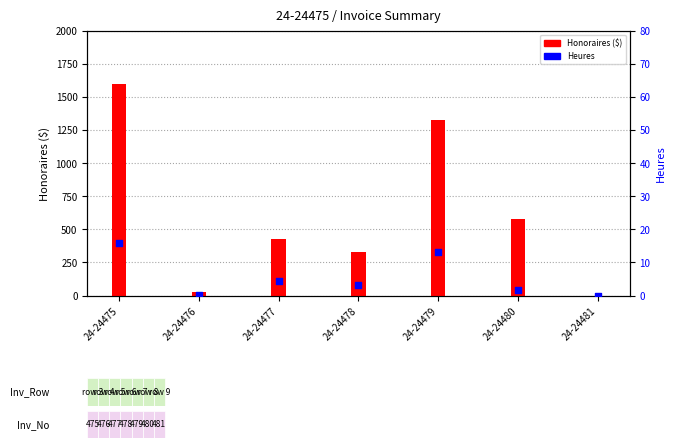

Is the value of Heures at 24-24479 greater than the value of Honoraires ($) at 24-24475?

No